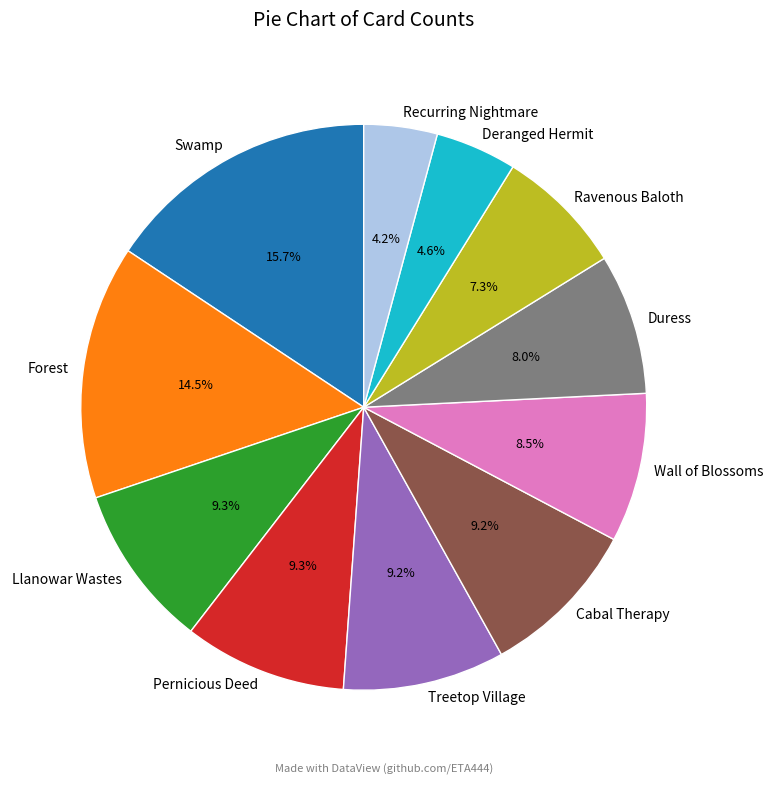

Which slice is the largest?

Swamp